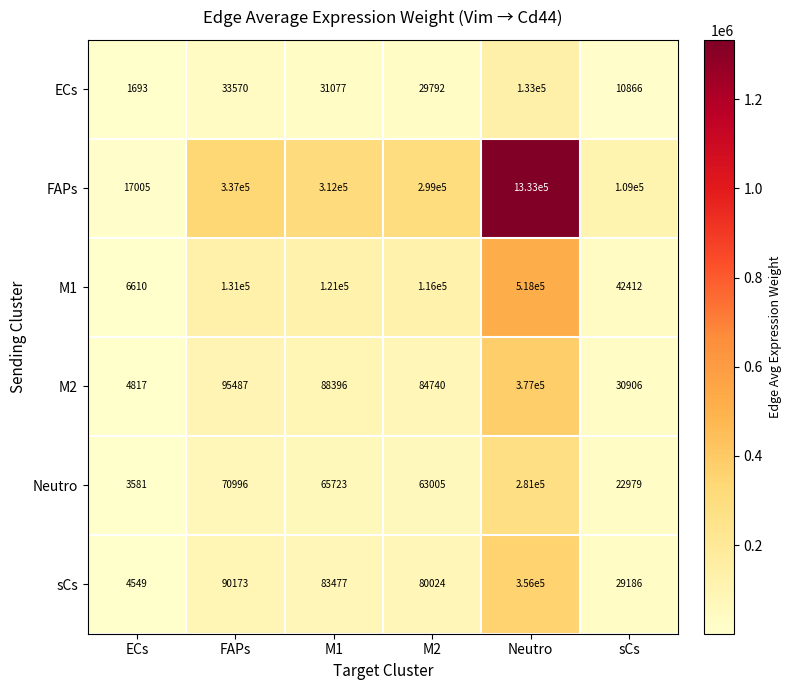

Rank the series by their maximum value, from highest to lowest.

FAPs, M1, M2, sCs, Neutro, ECs